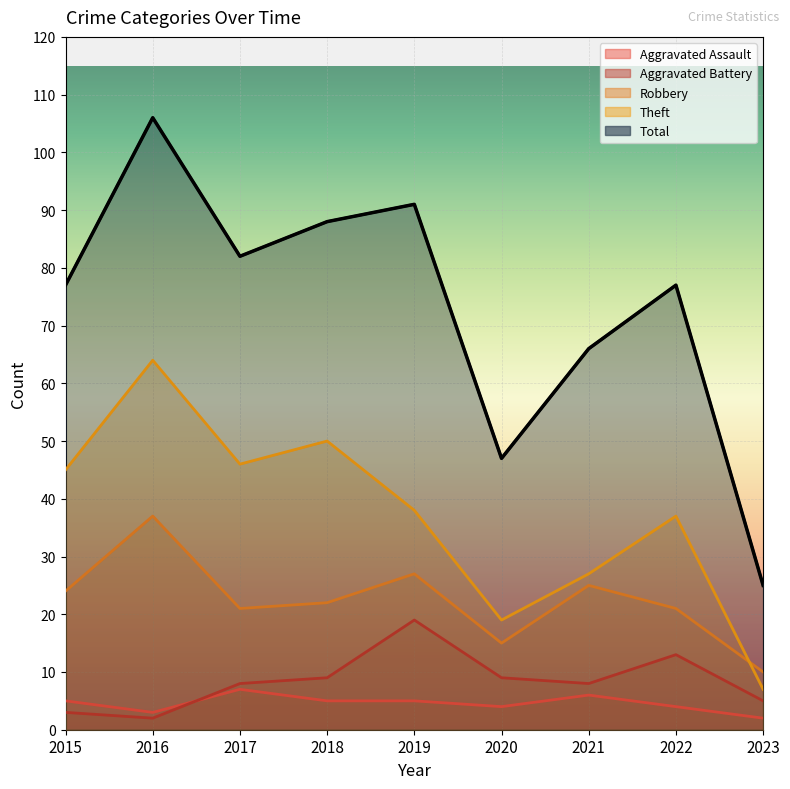

What are all the series names shown in the legend?

Aggravated Assault, Aggravated Battery, Robbery, Theft, Total